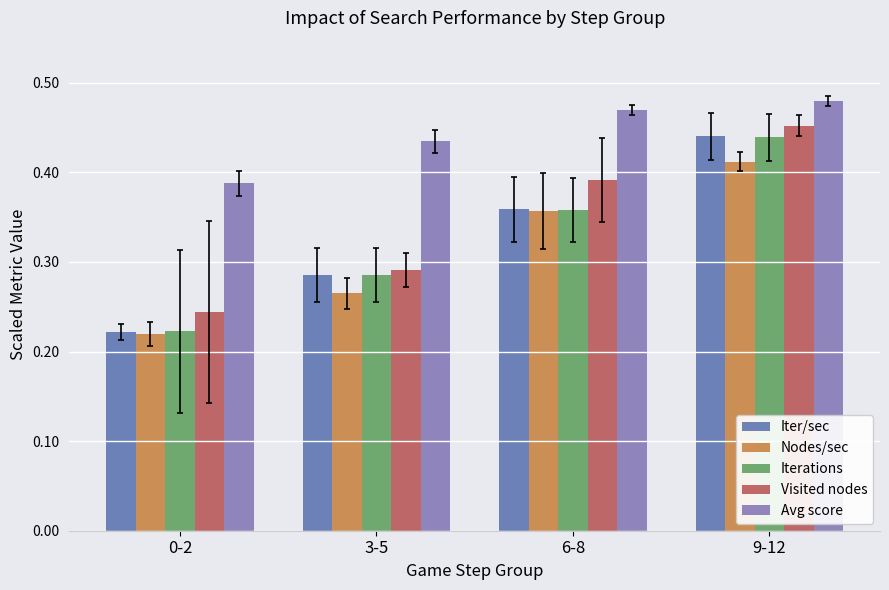

How many distinct data groups are displayed?

5